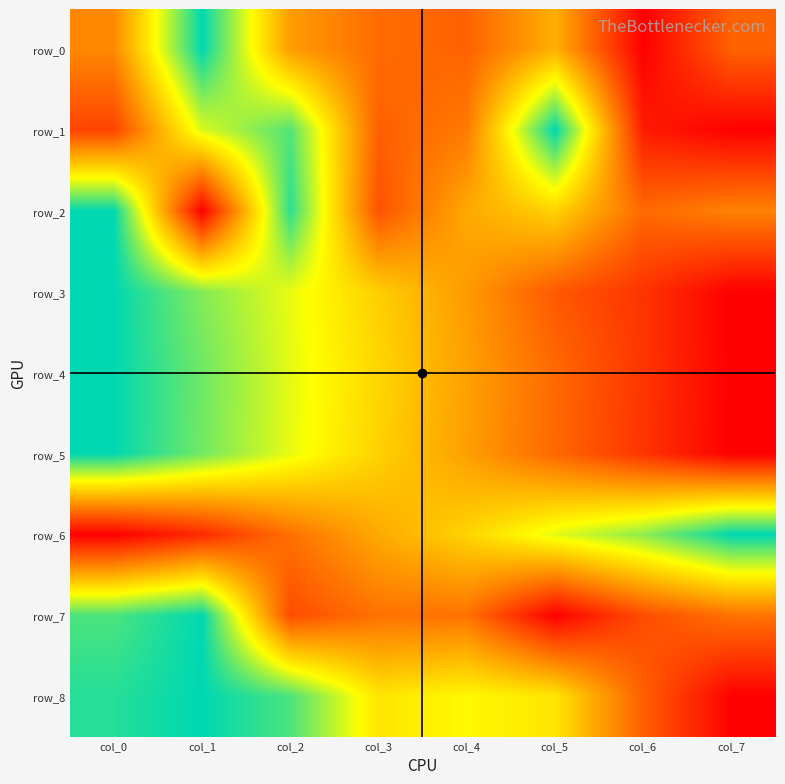

What is the difference between the row_4 values at col_4 and col_7?

0.4